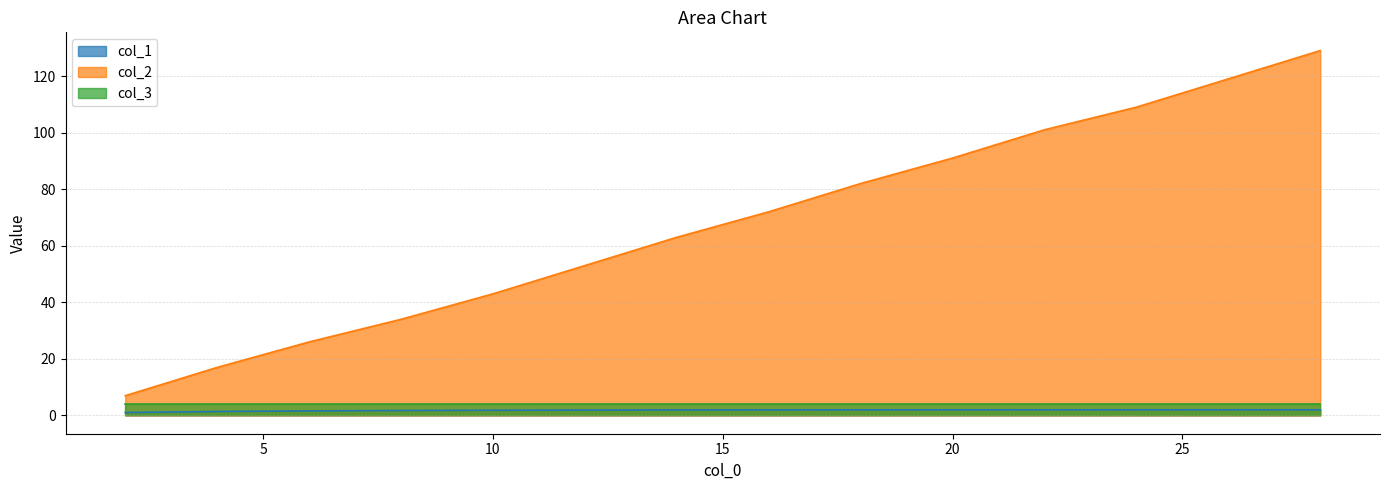

Read the col_2 value at 28.

129.0